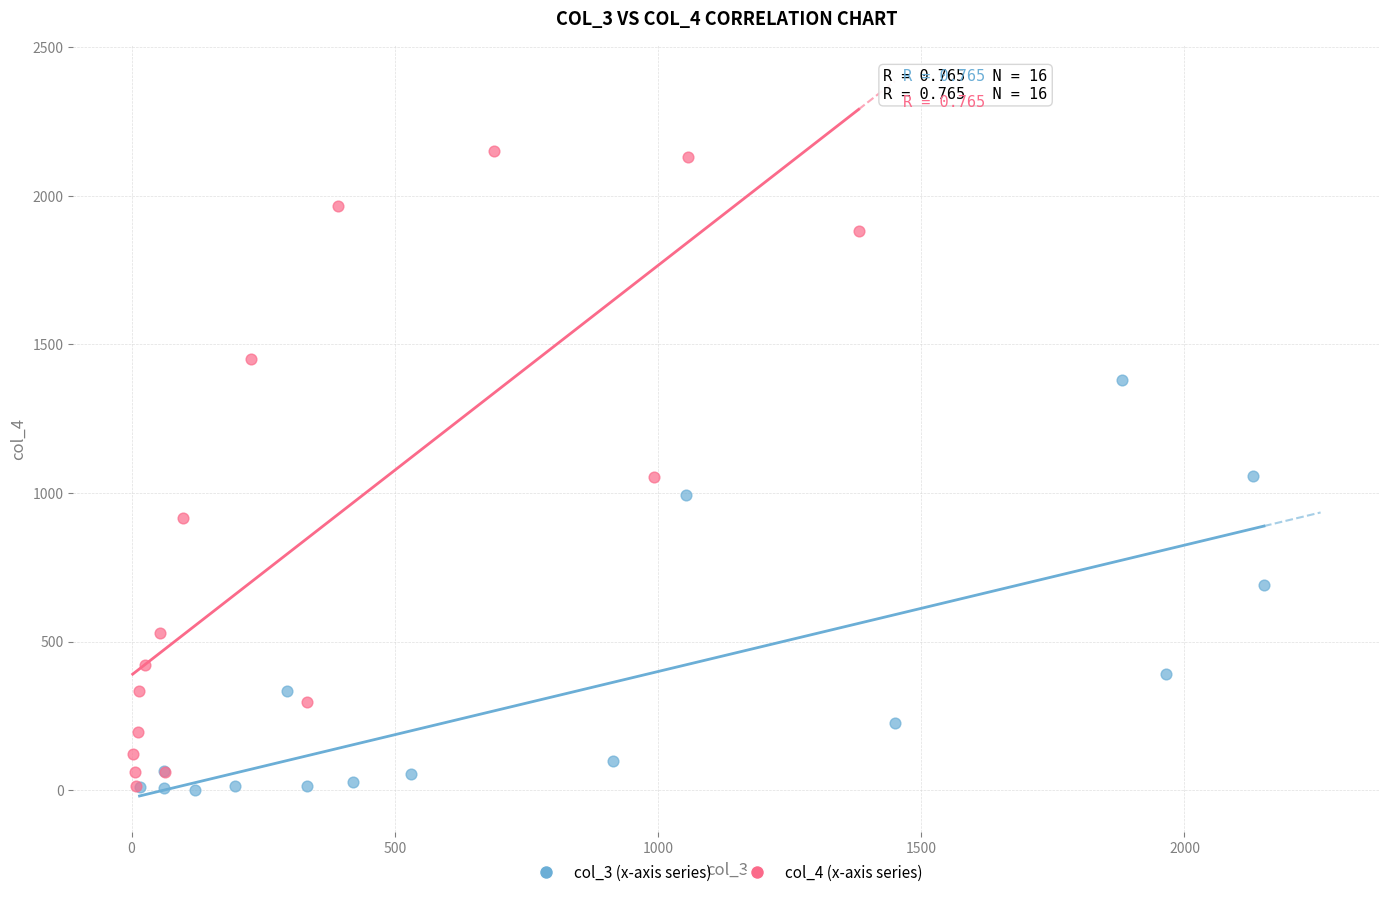

Which series contains the highest Y value?

col_4 (x-axis series)